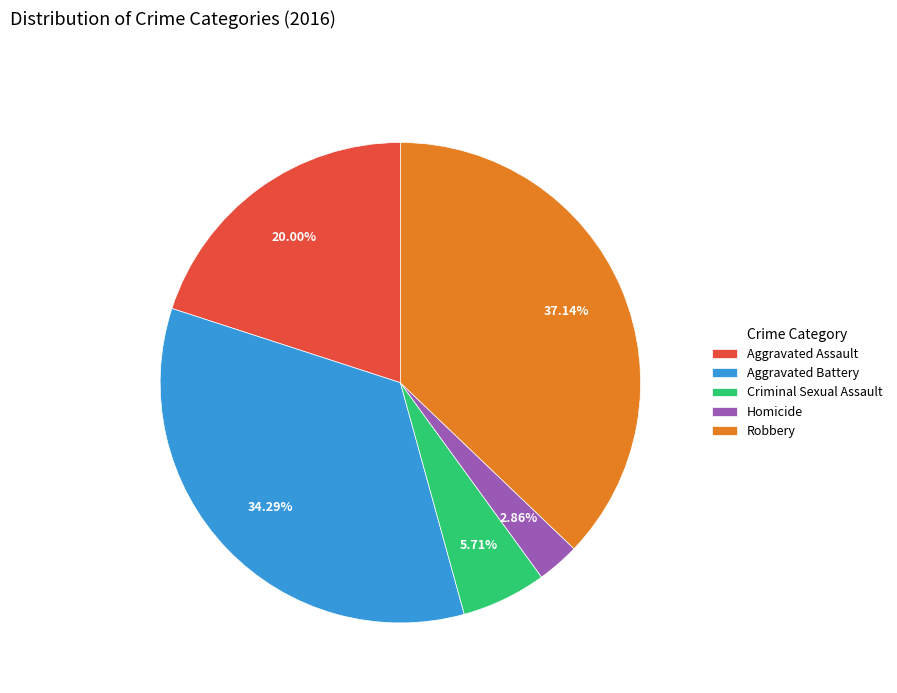

Which category has the smallest portion of the pie?

Homicide